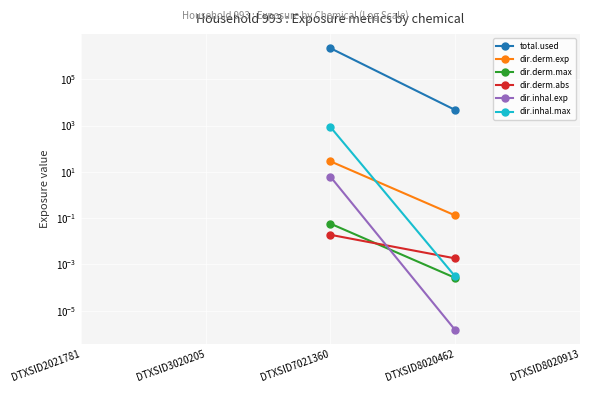

Does the chart display data point markers on the line(s)?

Yes